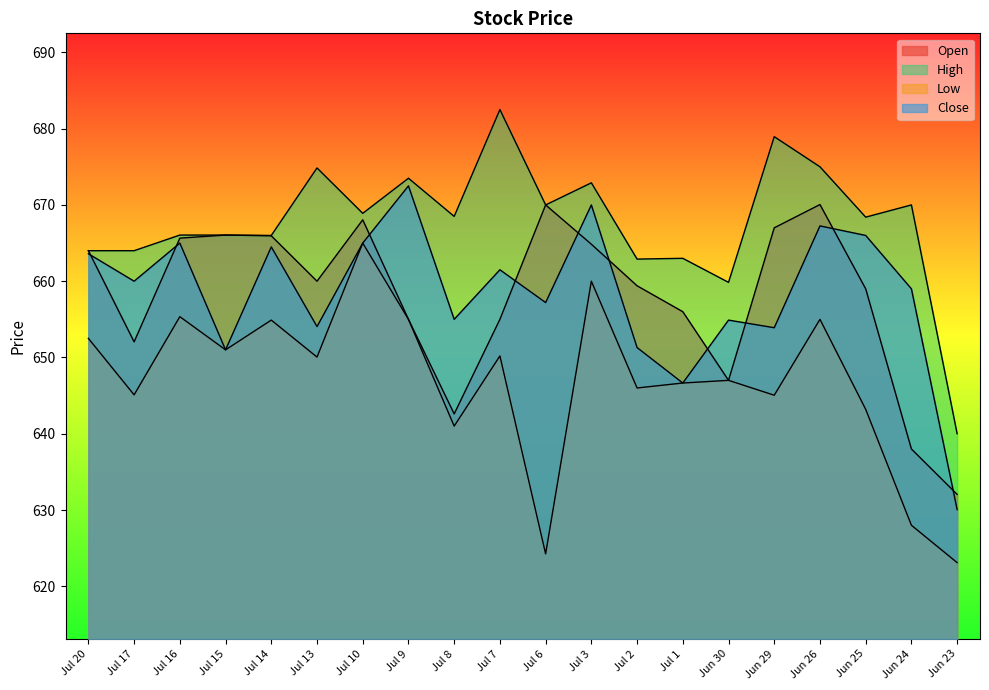

Which category has the lowest value in the Open series?

Jun 23